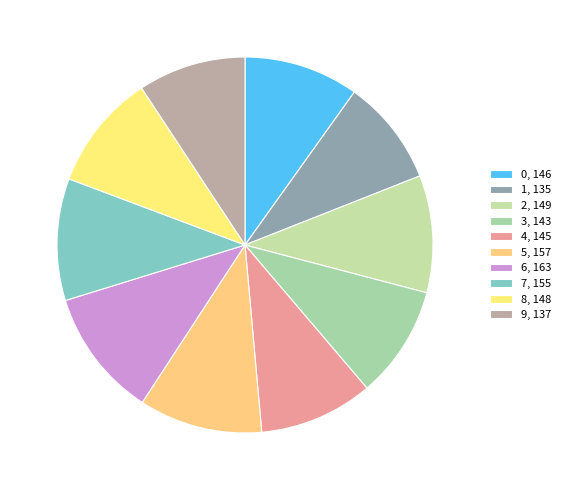

To the nearest percent, what is the difference between the largest and smallest slice percentages?

2%